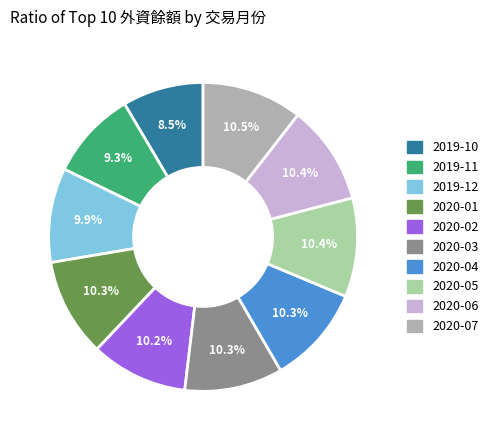

To the nearest percent, what is the average slice percentage?

10%